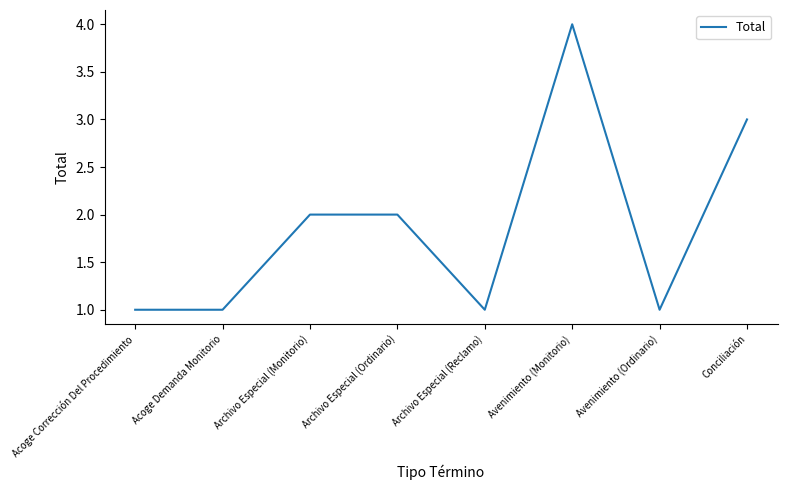

Reading right to left, transcribe all the data shown in this chart.

3	1	4	1	2	2	1	1